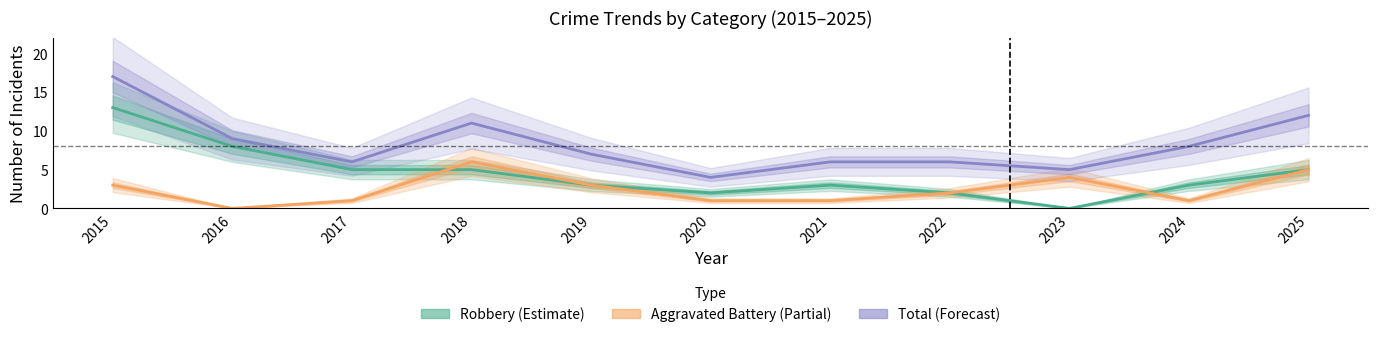

Rank the series by their average value, from highest to lowest.

Total, Robbery, Aggravated Battery